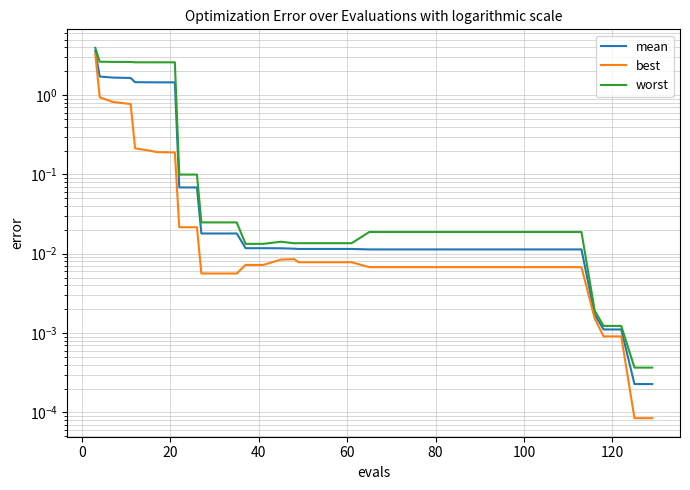

What is the sum of all mean values?

16.3